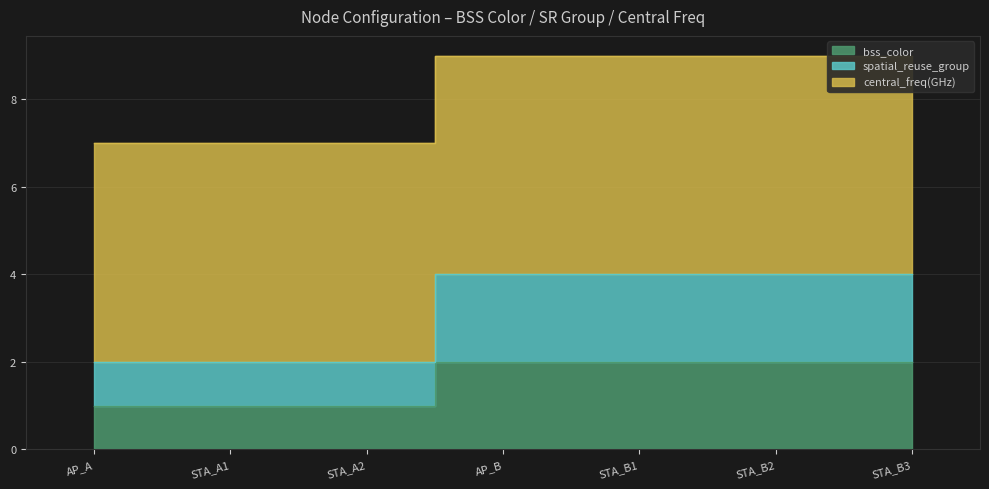

At which label does bss_color reach its minimum?

AP_A